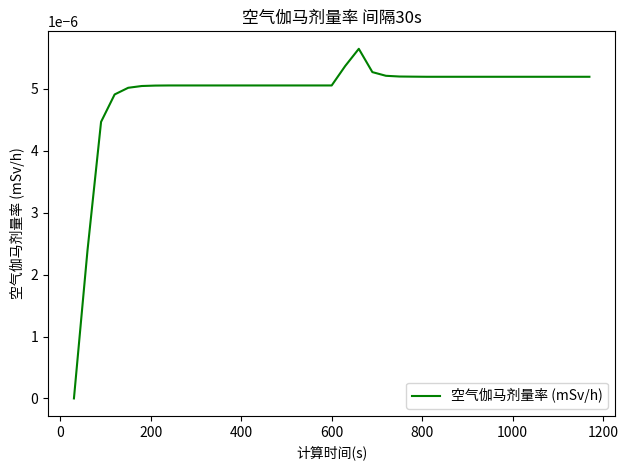

Count the values in the range 0 to 1.

39